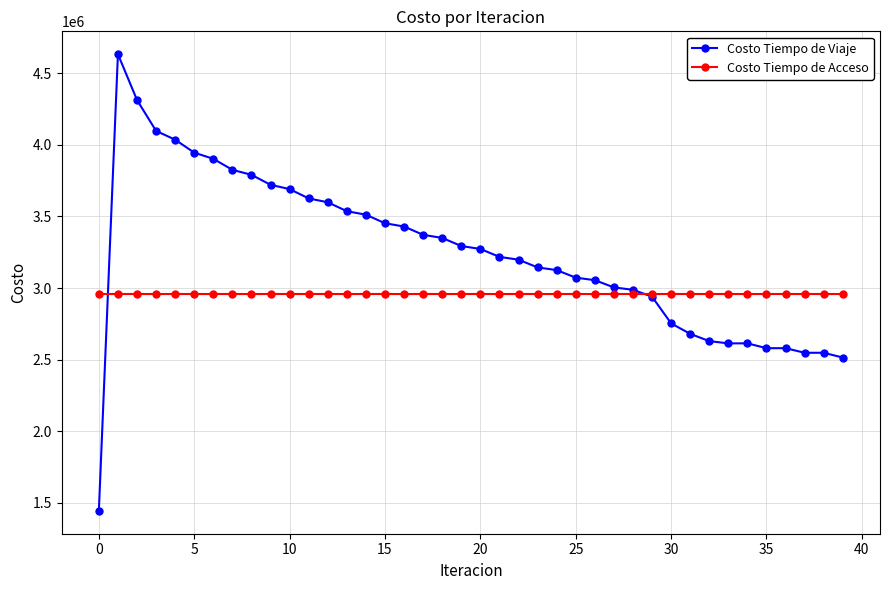

What is the smallest value displayed?

1444849.6